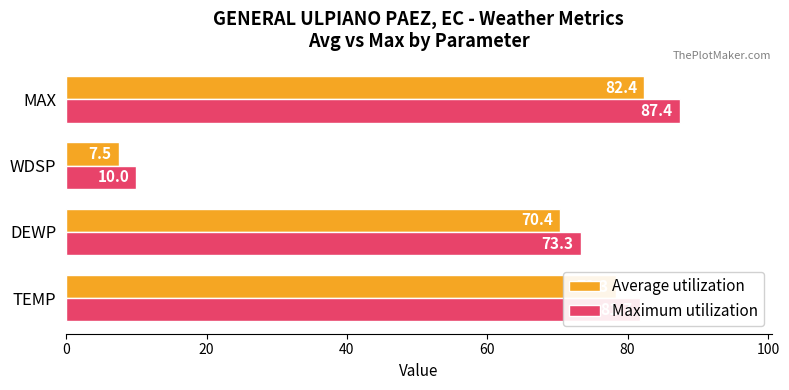

Rank the series at TEMP from highest to lowest value.

Maximum utilization, Average utilization